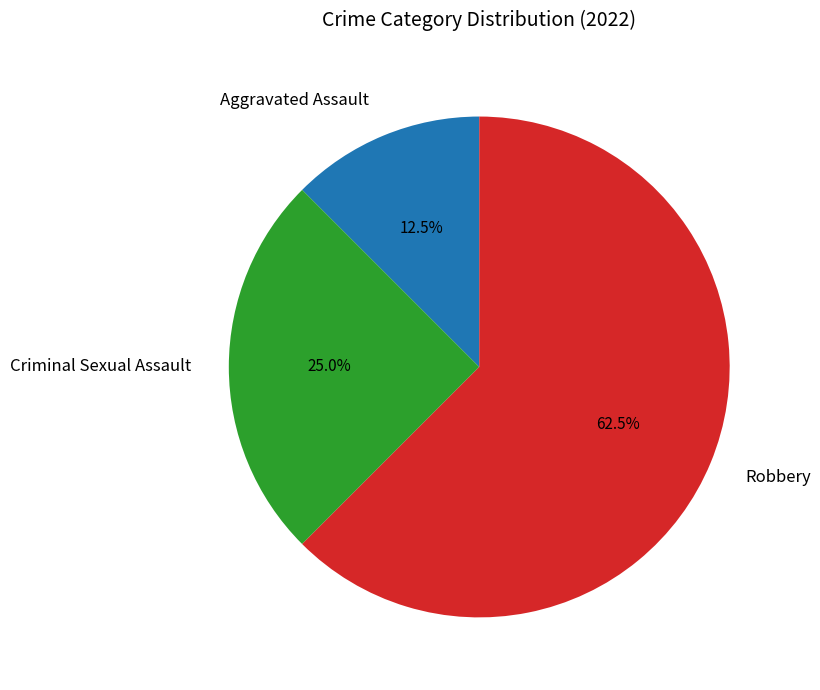

How much of the chart is everything except Aggravated Assault?

87.5%